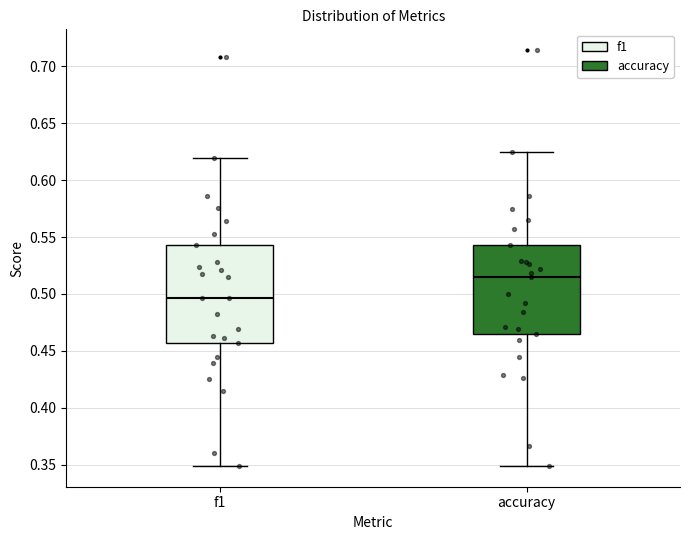

Reading left to right, read every box against the y-axis: the position of its median line, the range the box covers, and the ends of its whiskers. The values are not printed on the chart, so give them approximately, as read against the axis.

f1: median 0.495, box 0.455 to 0.545, whiskers 0.350 to 0.620
accuracy: median 0.515, box 0.465 to 0.545, whiskers 0.350 to 0.625